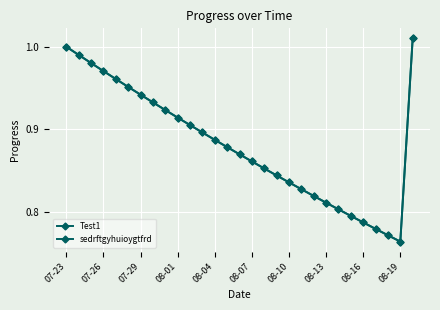

Which series has the widest spread of values?

Test1